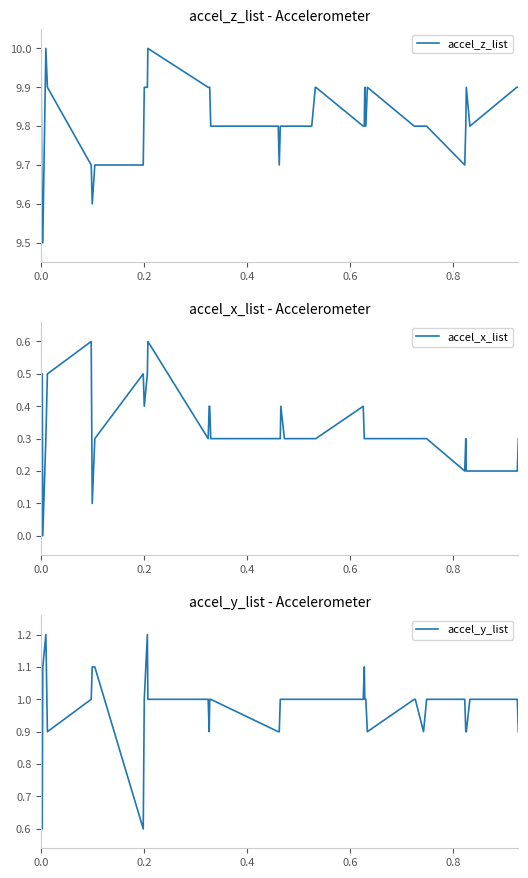

Which series has the largest range (max minus min)?

accel_x_list